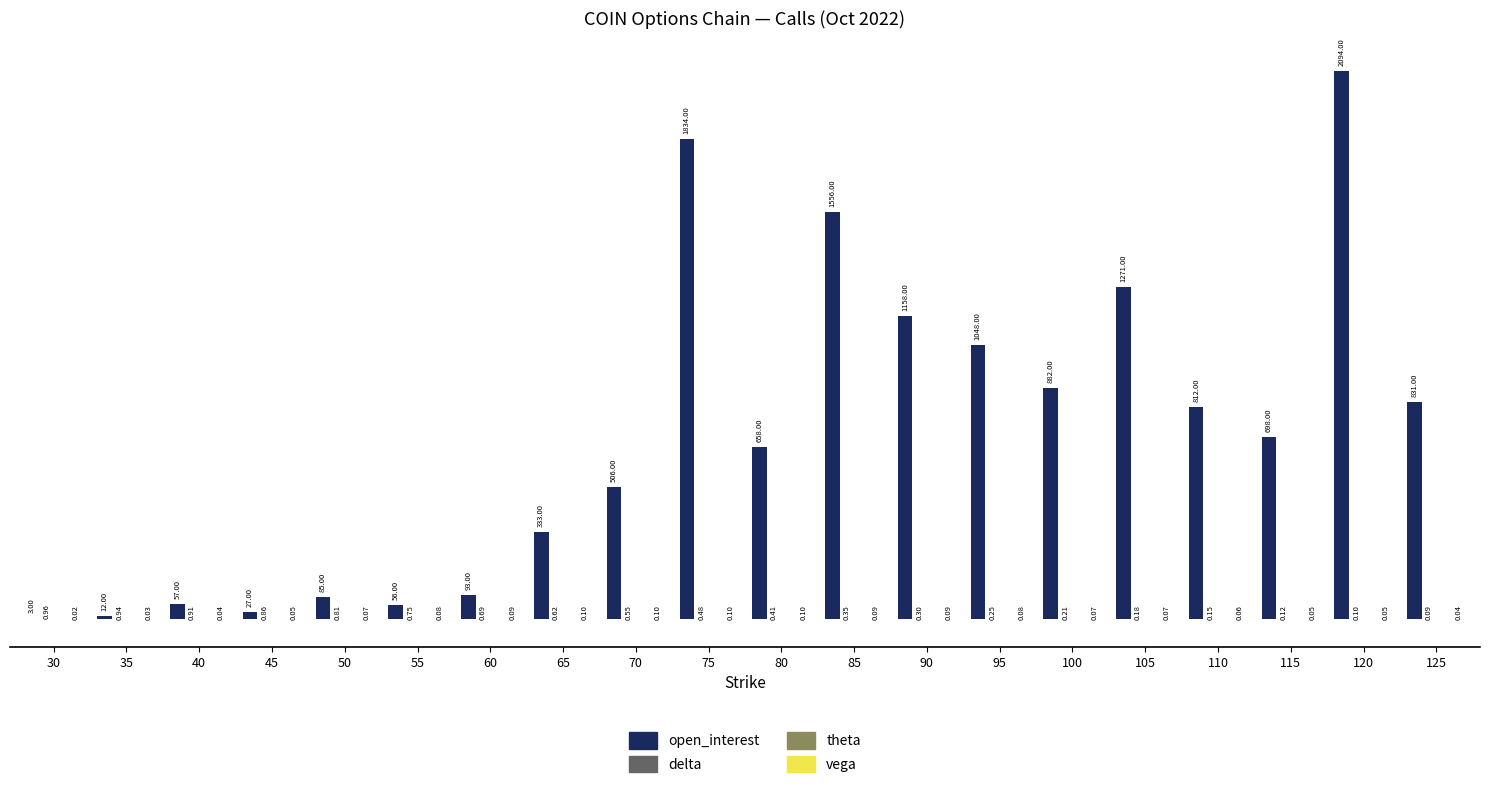

Are the bars horizontal?

No